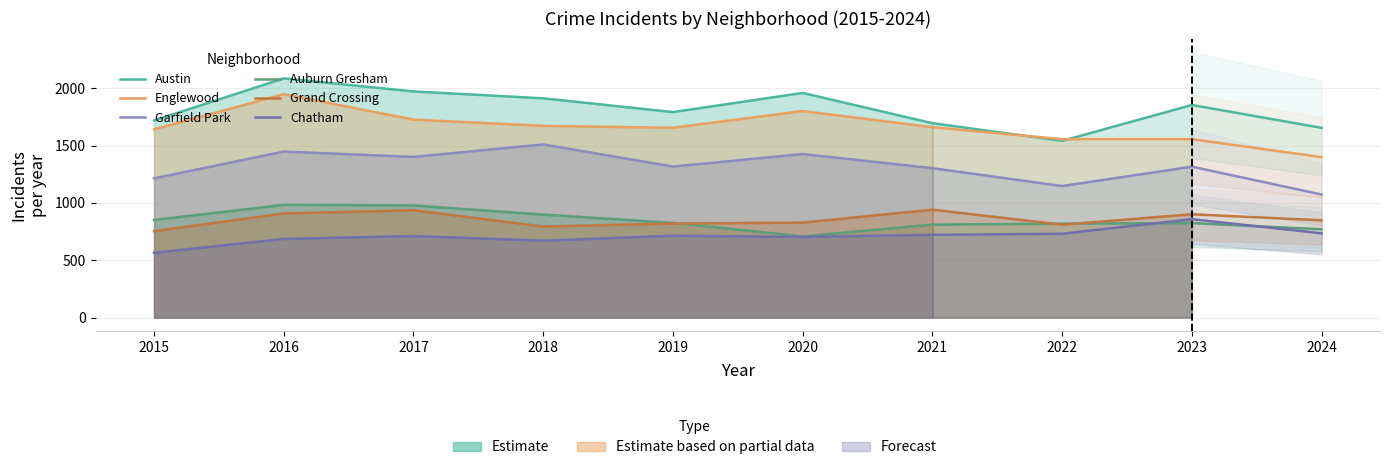

Reading left to right, extract all data points from this chart.

Austin: 1719	2086	1972	1912	1792	1959	1695	1541	1854	1654
Englewood: 1641	1948	1726	1672	1655	1801	1660	1556	1556	1399
Garfield Park: 1214	1448	1401	1510	1317	1426	1303	1147	1316	1073
Auburn Gresham: 851	983	978	898	826	708	811	819	824	770
Grand Crossing: 754	908	936	794	820	828	941	810	901	848
Chatham: 565	686	711	670	714	703	722	731	858	735